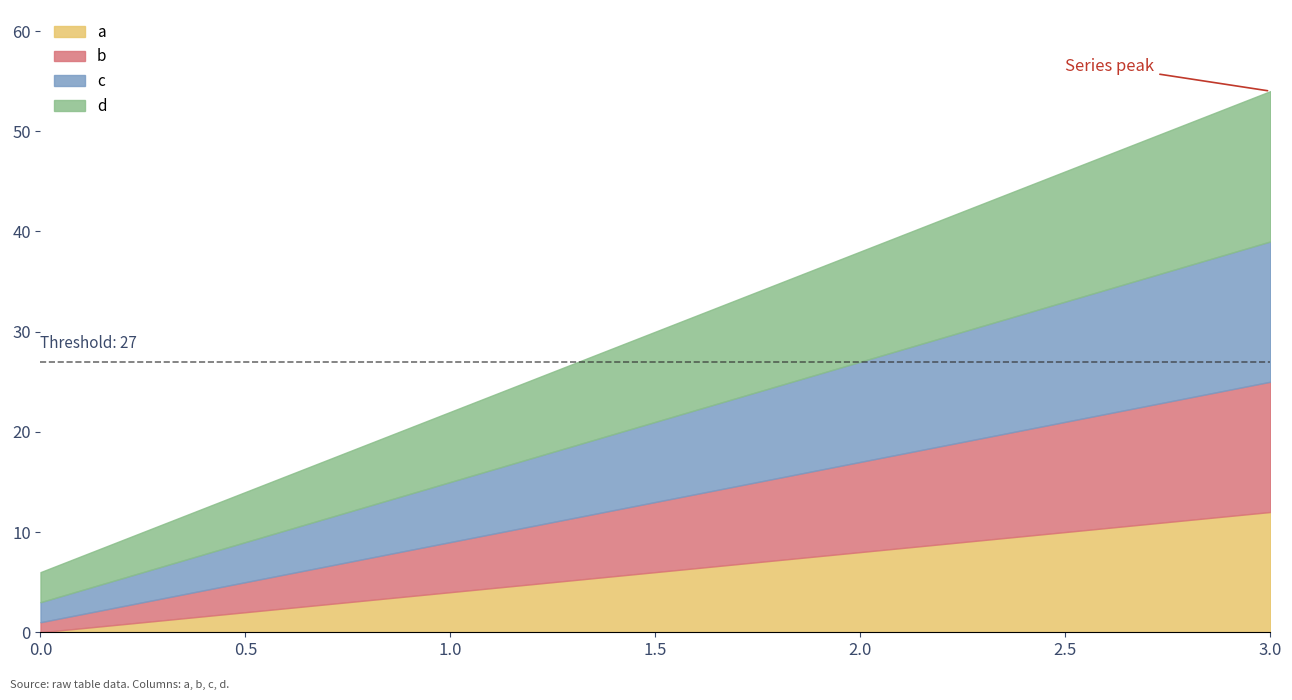

Which series has the largest total across all categories?

d